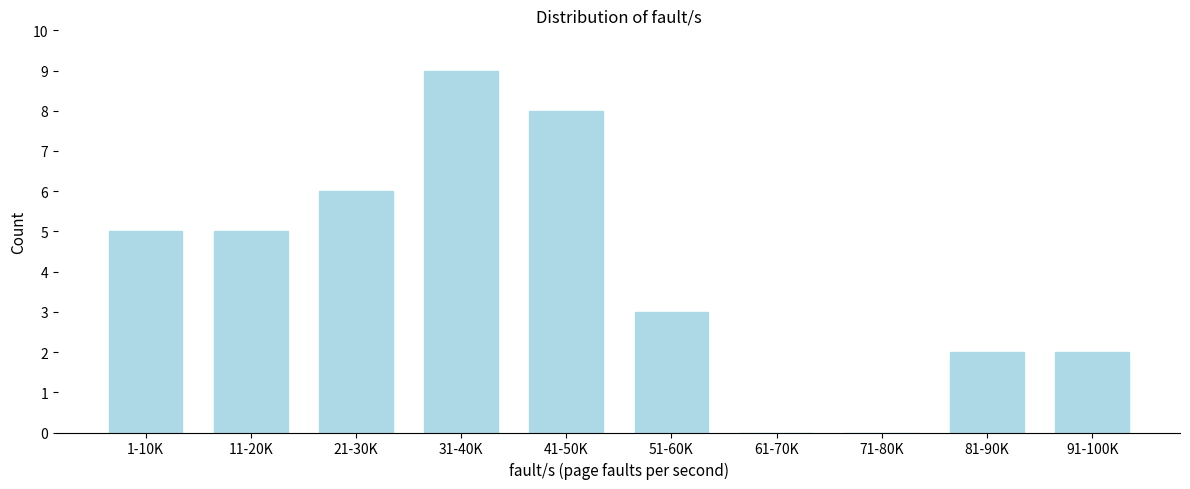

Reading right to left, extract all data points from this chart.

91-100K=2	81-90K=2	71-80K=0	61-70K=0	51-60K=3	41-50K=8	31-40K=9	21-30K=6	11-20K=5	1-10K=5